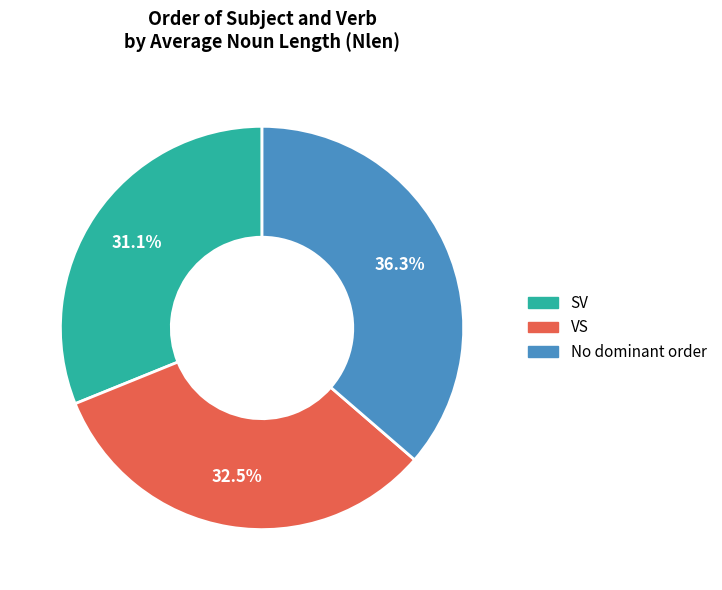

To the nearest percent, what is the difference between the SV and VS slice percentages?

1%